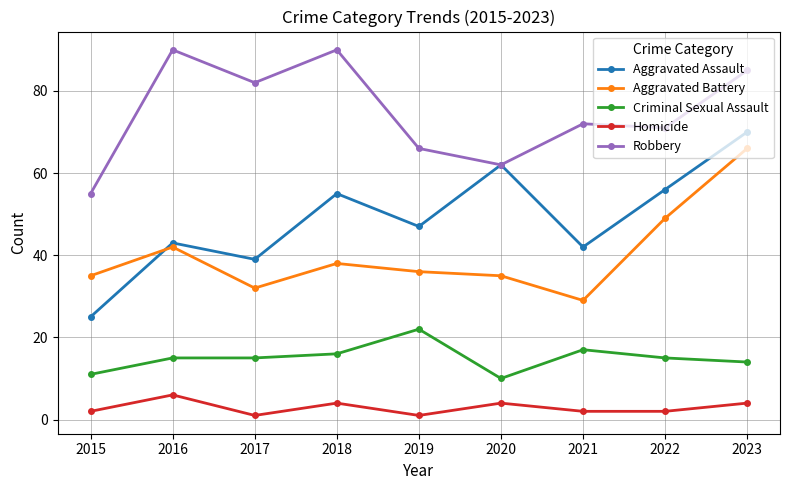

What is the difference between the maximum and minimum values in the Homicide series?

5